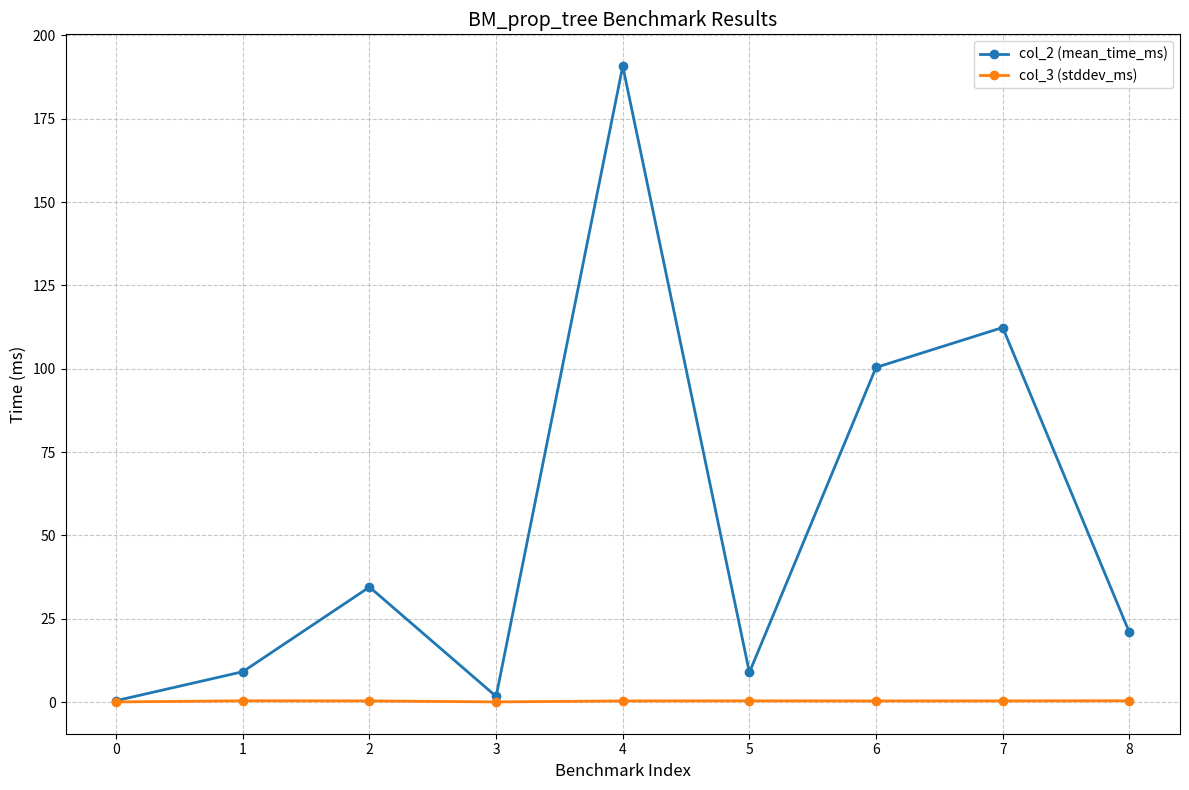

True or false: col_3 (stddev_ms) has a value of 0.0 at 0.

True